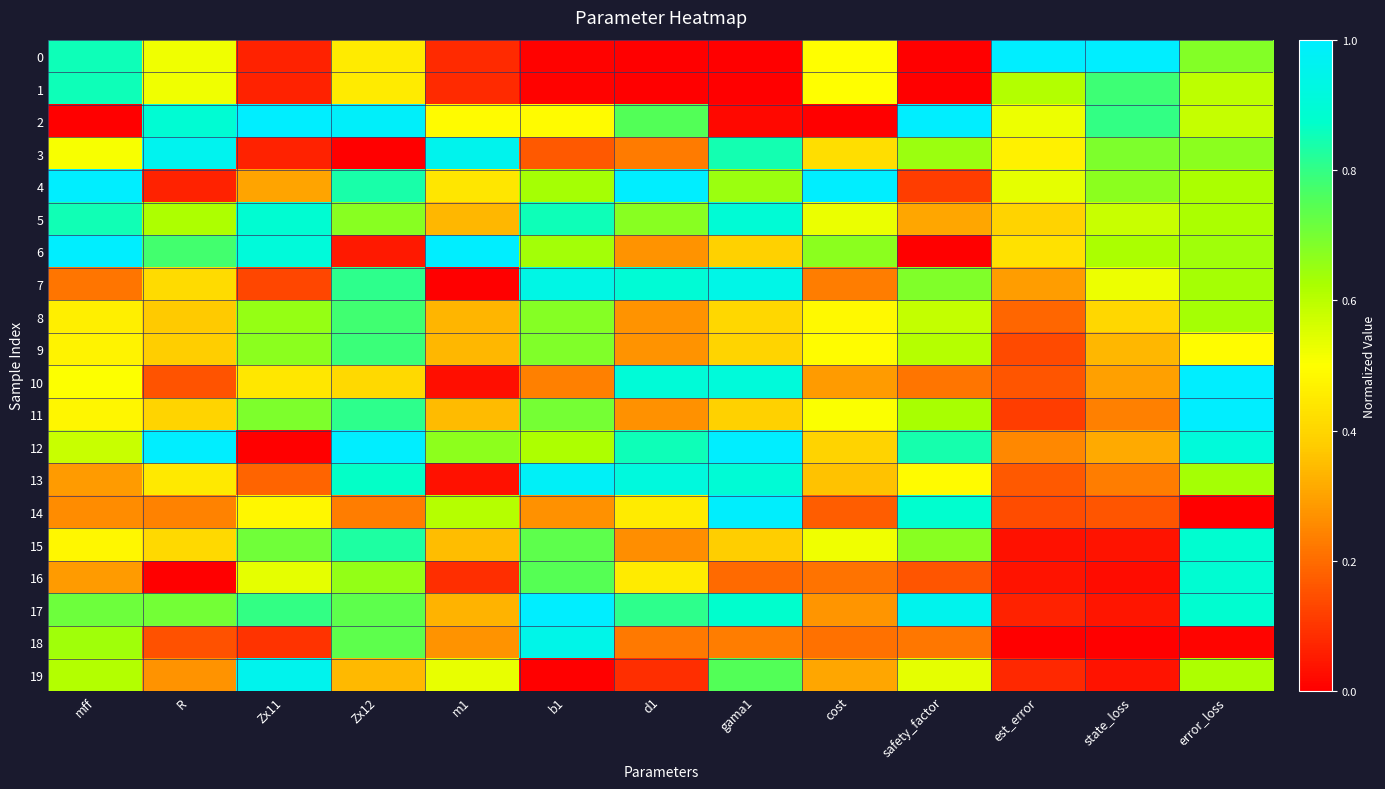

Reading left to right, transcribe all the data shown in this chart.

0: mff=0.9	R=0.5	Zx11=0.1	Zx12=0.5	m1=0.1	b1=0.0	d1=0.0	gama1=0.0	cost=0.5	safety_factor=0.0	est_error=1.0	state_loss=1.0	error_loss=0.7
1: mff=0.9	R=0.5	Zx11=0.1	Zx12=0.5	m1=0.1	b1=0.0	d1=0.0	gama1=0.0	cost=0.5	safety_factor=0.0	est_error=0.6	state_loss=0.8	error_loss=0.6
2: mff=0.0	R=0.9	Zx11=1.0	Zx12=1.0	m1=0.5	b1=0.5	d1=0.8	gama1=0.0	cost=0.0	safety_factor=1.0	est_error=0.5	state_loss=0.8	error_loss=0.6
3: mff=0.5	R=1.0	Zx11=0.1	Zx12=0.0	m1=1.0	b1=0.2	d1=0.2	gama1=0.8	cost=0.4	safety_factor=0.6	est_error=0.5	state_loss=0.7	error_loss=0.7
4: mff=1.0	R=0.1	Zx11=0.3	Zx12=0.8	m1=0.4	b1=0.6	d1=1.0	gama1=0.6	cost=1.0	safety_factor=0.1	est_error=0.5	state_loss=0.7	error_loss=0.6
5: mff=0.8	R=0.6	Zx11=0.9	Zx12=0.7	m1=0.3	b1=0.9	d1=0.7	gama1=0.9	cost=0.5	safety_factor=0.3	est_error=0.4	state_loss=0.6	error_loss=0.6
6: mff=1.0	R=0.8	Zx11=0.9	Zx12=0.0	m1=1.0	b1=0.6	d1=0.3	gama1=0.4	cost=0.7	safety_factor=0.0	est_error=0.4	state_loss=0.6	error_loss=0.6
7: mff=0.2	R=0.4	Zx11=0.1	Zx12=0.8	m1=0.0	b1=0.9	d1=0.9	gama1=0.9	cost=0.2	safety_factor=0.7	est_error=0.3	state_loss=0.5	error_loss=0.6
8: mff=0.5	R=0.4	Zx11=0.7	Zx12=0.8	m1=0.3	b1=0.7	d1=0.3	gama1=0.4	cost=0.5	safety_factor=0.6	est_error=0.2	state_loss=0.4	error_loss=0.6
9: mff=0.5	R=0.4	Zx11=0.7	Zx12=0.8	m1=0.3	b1=0.7	d1=0.3	gama1=0.4	cost=0.5	safety_factor=0.6	est_error=0.1	state_loss=0.3	error_loss=0.5
10: mff=0.5	R=0.2	Zx11=0.4	Zx12=0.4	m1=0.0	b1=0.2	d1=0.9	gama1=0.9	cost=0.3	safety_factor=0.2	est_error=0.2	state_loss=0.3	error_loss=1.0
11: mff=0.5	R=0.4	Zx11=0.7	Zx12=0.8	m1=0.3	b1=0.7	d1=0.3	gama1=0.4	cost=0.5	safety_factor=0.6	est_error=0.1	state_loss=0.2	error_loss=1.0
12: mff=0.6	R=1.0	Zx11=0.0	Zx12=1.0	m1=0.7	b1=0.6	d1=0.9	gama1=1.0	cost=0.4	safety_factor=0.8	est_error=0.3	state_loss=0.3	error_loss=0.9
13: mff=0.3	R=0.4	Zx11=0.2	Zx12=0.9	m1=0.0	b1=1.0	d1=0.9	gama1=0.9	cost=0.4	safety_factor=0.5	est_error=0.2	state_loss=0.2	error_loss=0.6
14: mff=0.3	R=0.2	Zx11=0.5	Zx12=0.2	m1=0.6	b1=0.3	d1=0.4	gama1=1.0	cost=0.2	safety_factor=0.9	est_error=0.1	state_loss=0.2	error_loss=0.0
15: mff=0.5	R=0.4	Zx11=0.7	Zx12=0.8	m1=0.4	b1=0.7	d1=0.3	gama1=0.4	cost=0.5	safety_factor=0.7	est_error=0.0	state_loss=0.0	error_loss=0.9
16: mff=0.3	R=0.0	Zx11=0.5	Zx12=0.7	m1=0.1	b1=0.7	d1=0.5	gama1=0.2	cost=0.2	safety_factor=0.2	est_error=0.0	state_loss=0.0	error_loss=0.9
17: mff=0.7	R=0.7	Zx11=0.8	Zx12=0.7	m1=0.3	b1=1.0	d1=0.8	gama1=0.9	cost=0.3	safety_factor=1.0	est_error=0.1	state_loss=0.0	error_loss=0.9
18: mff=0.6	R=0.2	Zx11=0.1	Zx12=0.7	m1=0.3	b1=0.9	d1=0.2	gama1=0.2	cost=0.2	safety_factor=0.2	est_error=0.0	state_loss=0.0	error_loss=0.0
19: mff=0.6	R=0.3	Zx11=1.0	Zx12=0.3	m1=0.5	b1=0.0	d1=0.1	gama1=0.8	cost=0.3	safety_factor=0.5	est_error=0.1	state_loss=0.0	error_loss=0.6